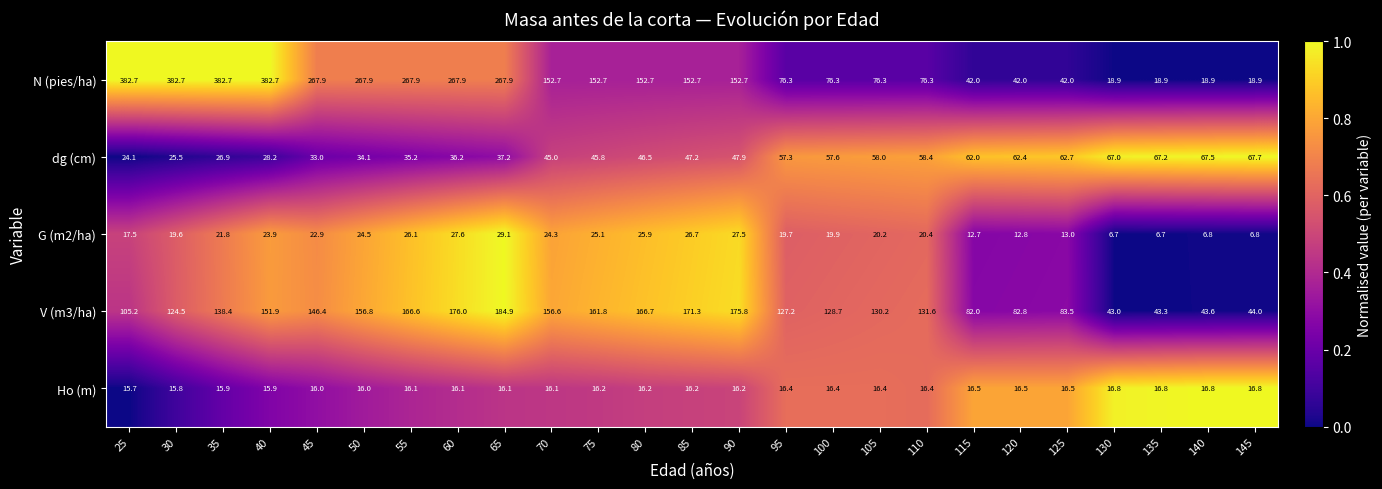

The V (m3/ha) series shows 127.2 at 95. True or false?

True